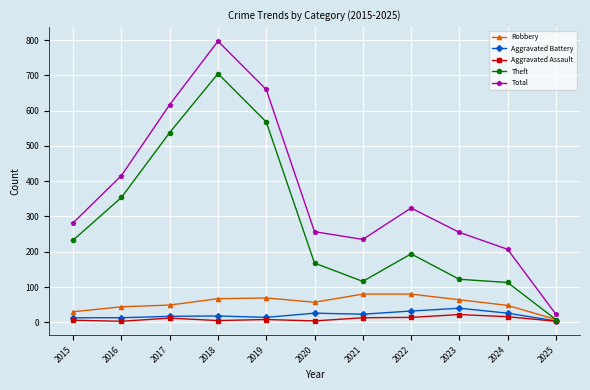

Rank the series at 2023 from highest to lowest value.

Total, Theft, Robbery, Aggravated Battery, Aggravated Assault